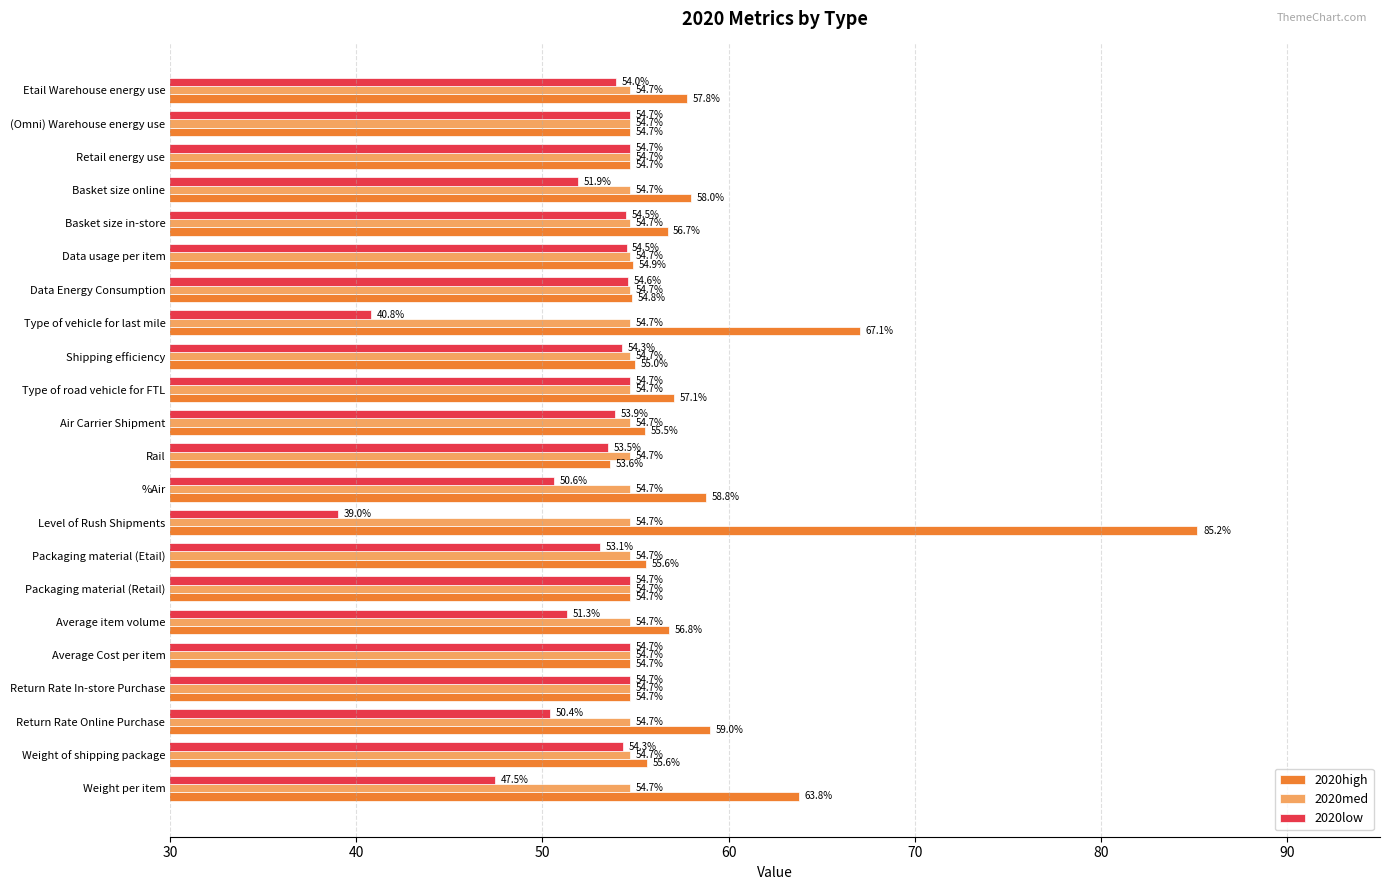

At which category does the chart reach its minimum across all series?

Level of Rush Shipments